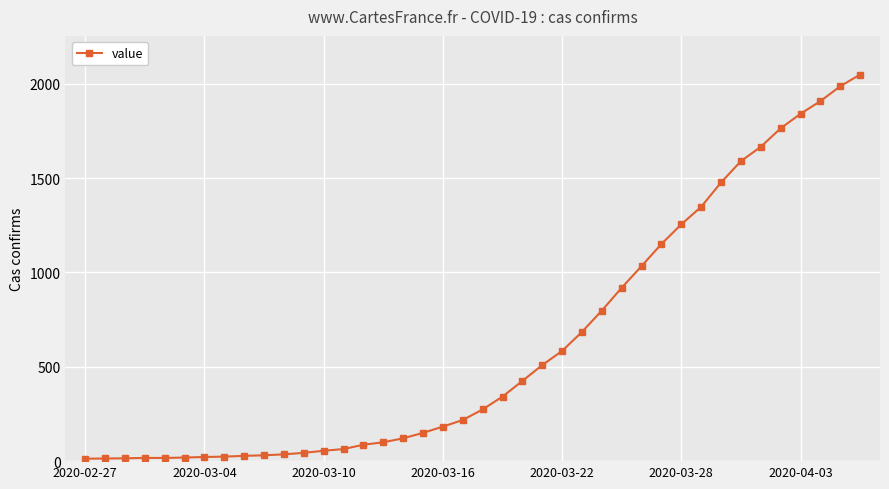

What is the average value?

622